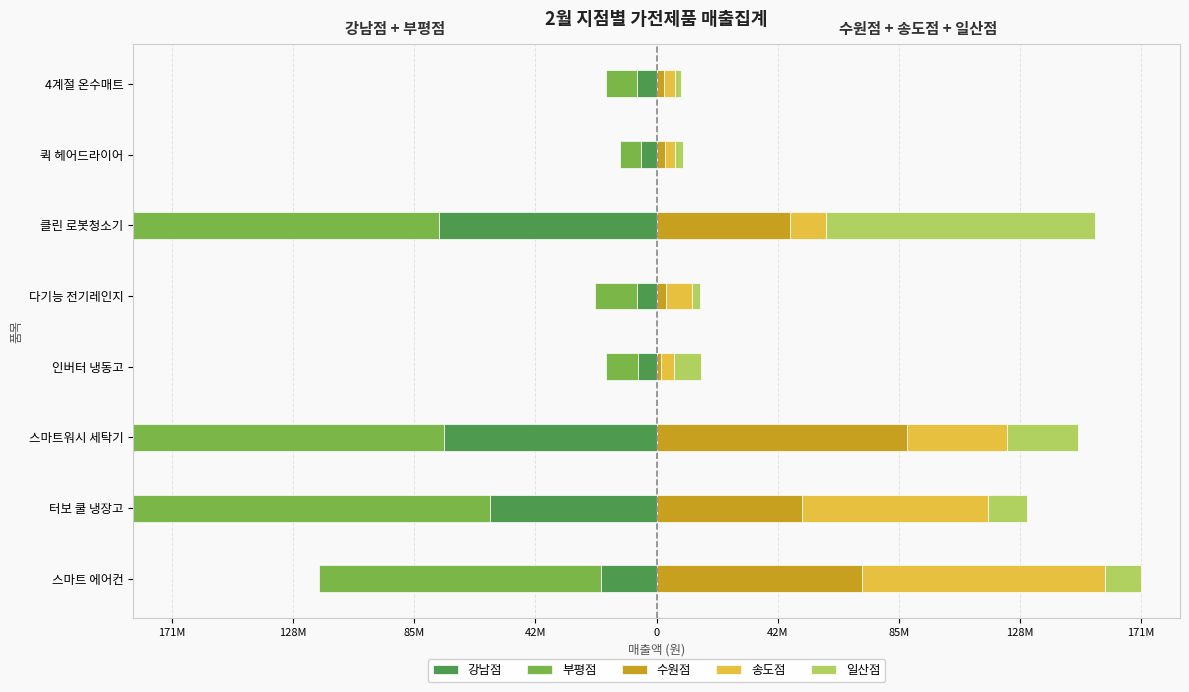

Reading right to left, transcribe all the data shown in this chart.

강남점: -6871300	-5389500	-77179300	-6997200	-6658700	-75379900	-58862500	-19789400
부평점: -10855000	-7524300	-134088200	-14762400	-11301300	-110530500	-148101400	-99655100
수원점: 2508800	2961400	47152900	3506300	1413700	88734300	51638500	72897200
송도점: 3917900	3455500	12855900	8962800	4617800	35396200	65968400	85994900
일산점: 2405200	2844100	95346600	2966200	9618100	25115900	13779400	12829200